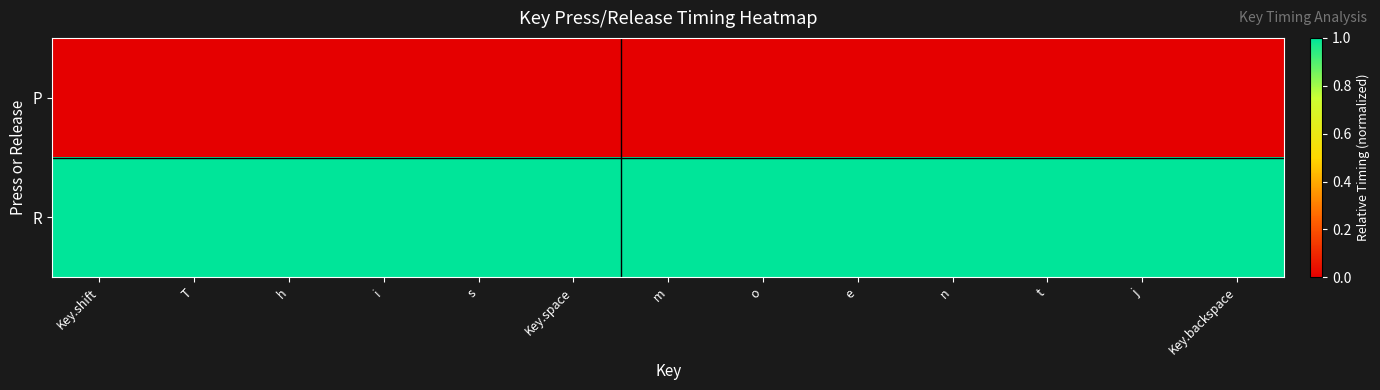

Which series has the largest total across all categories?

R